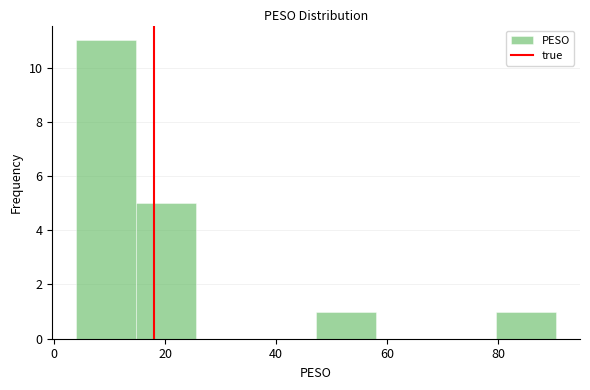

Over which range of the x-axis is the bar tallest?

4 to 14